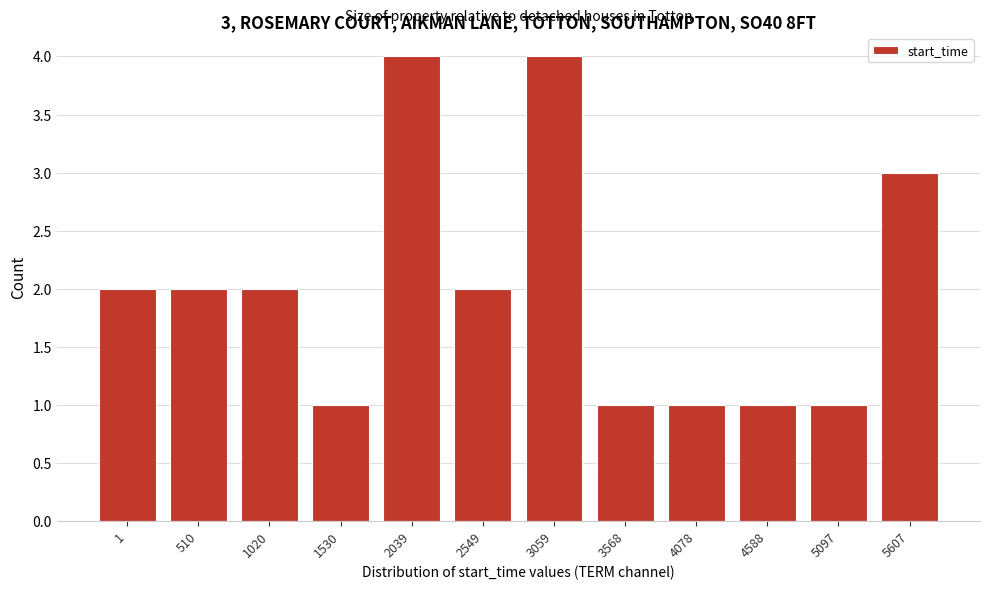

Reading left to right, what are all the values shown in this chart?

1=2	510=2	1020=2	1530=1	2039=4	2549=2	3059=4	3568=1	4078=1	4588=1	5097=1	5607=3